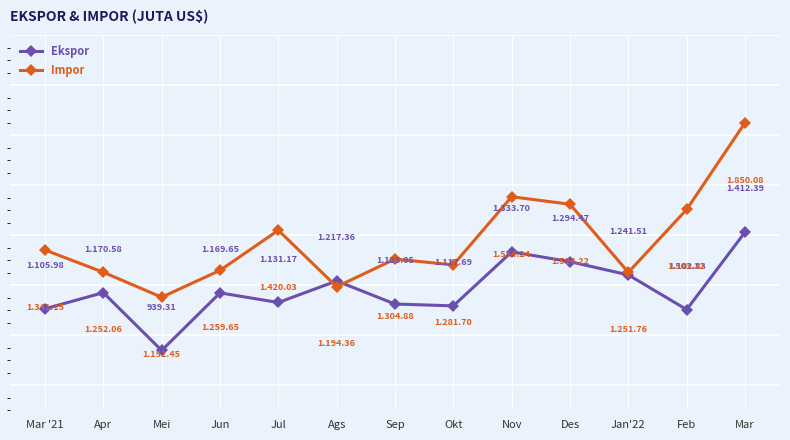

What is the sum of all Impor values?

17889.9